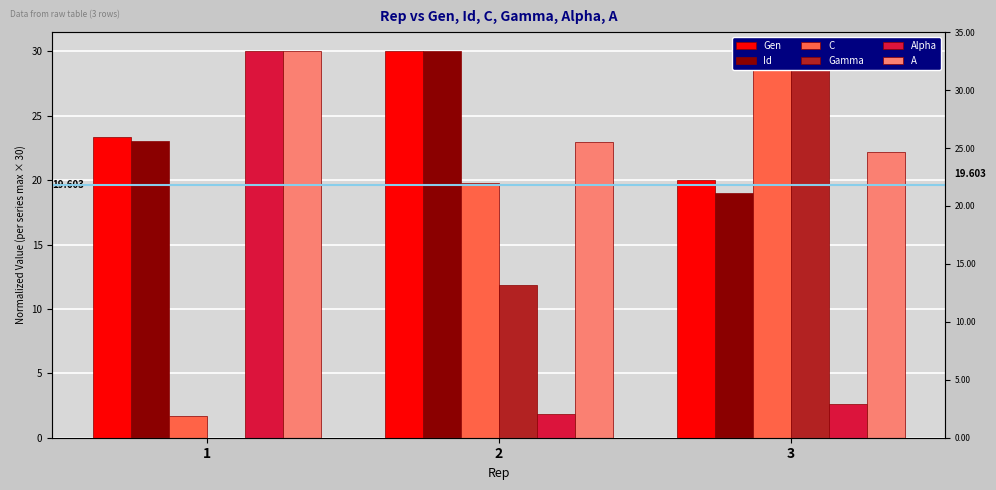

What is the sum of the Id values at 1 and 2?

53.1